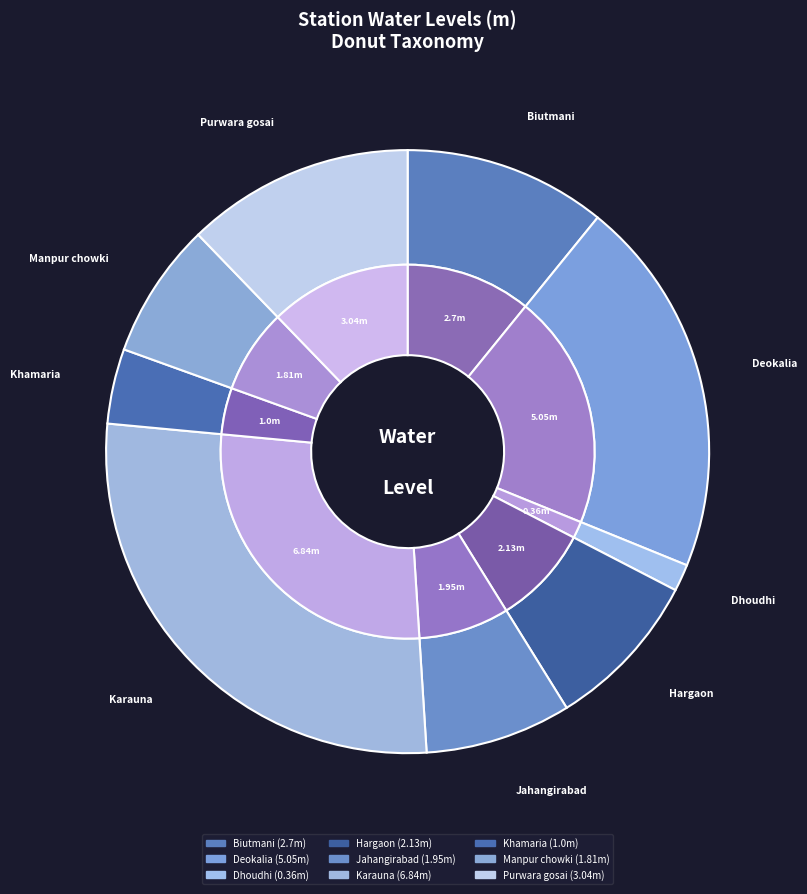

Between Purwara gosai and Manpur chowki, which is larger?

Purwara gosai